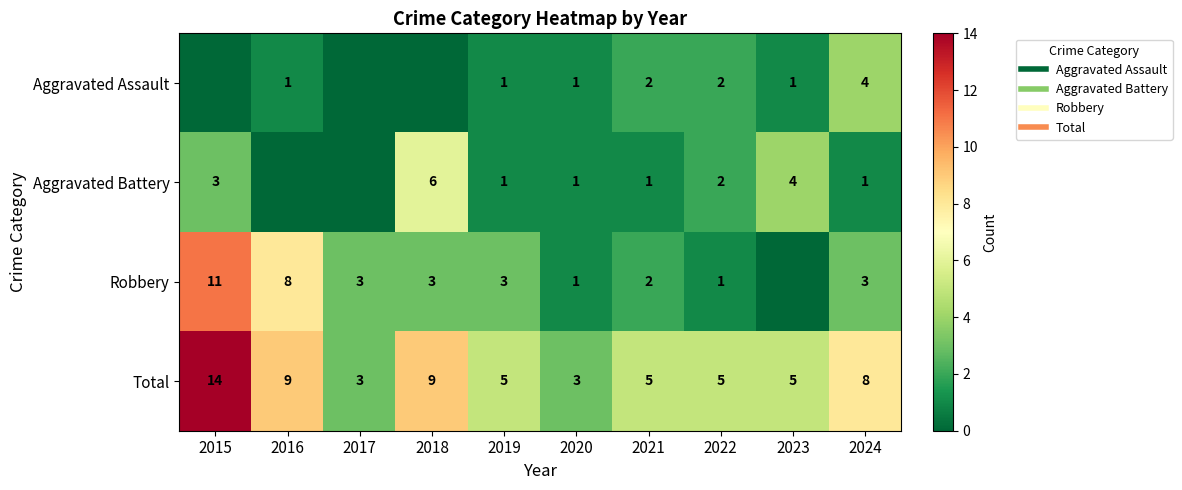

Rank the series at 2024 from lowest to highest value.

Aggravated Battery, Robbery, Aggravated Assault, Total